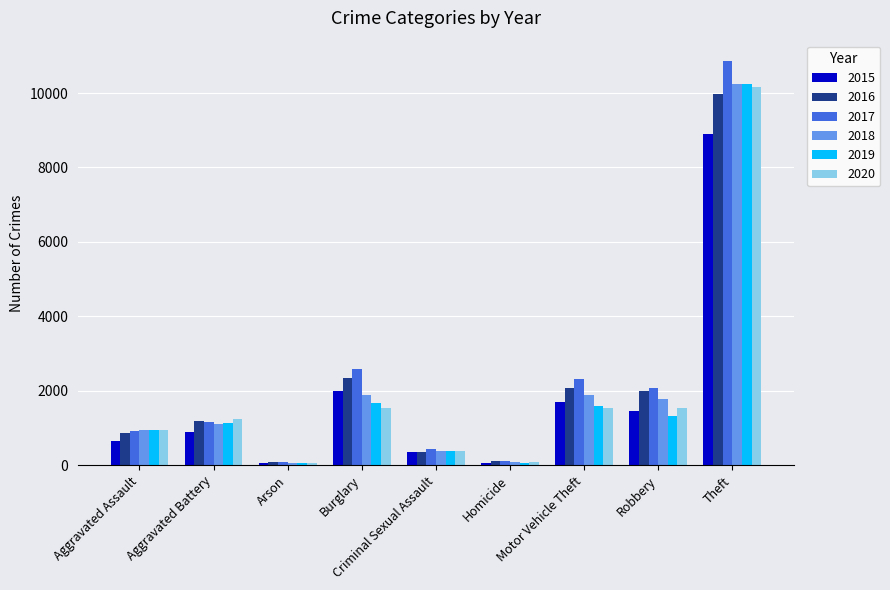

What is the maximum value shown in the chart?

10863